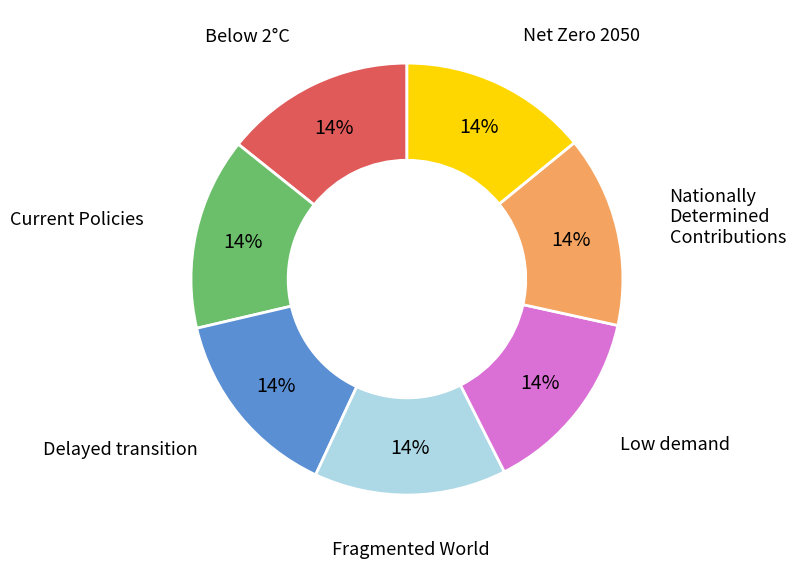

To the nearest percent, what portion does Current Policies represent?

14%